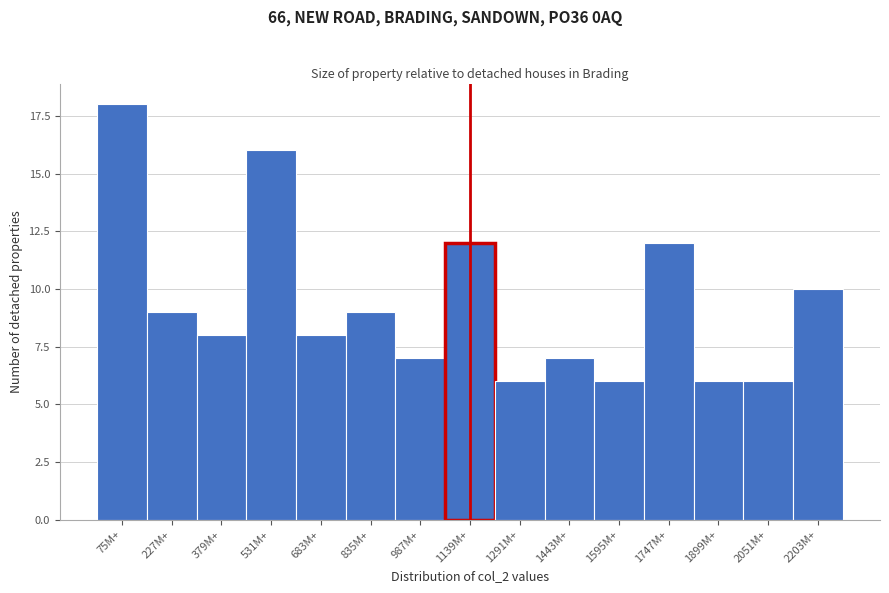

Reading right to left, extract all data points from this chart.

2203M+=10	2051M+=6	1899M+=6	1747M+=12	1595M+=6	1443M+=7	1291M+=6	1139M+=12	987M+=7	835M+=9	683M+=8	531M+=16	379M+=8	227M+=9	75M+=18